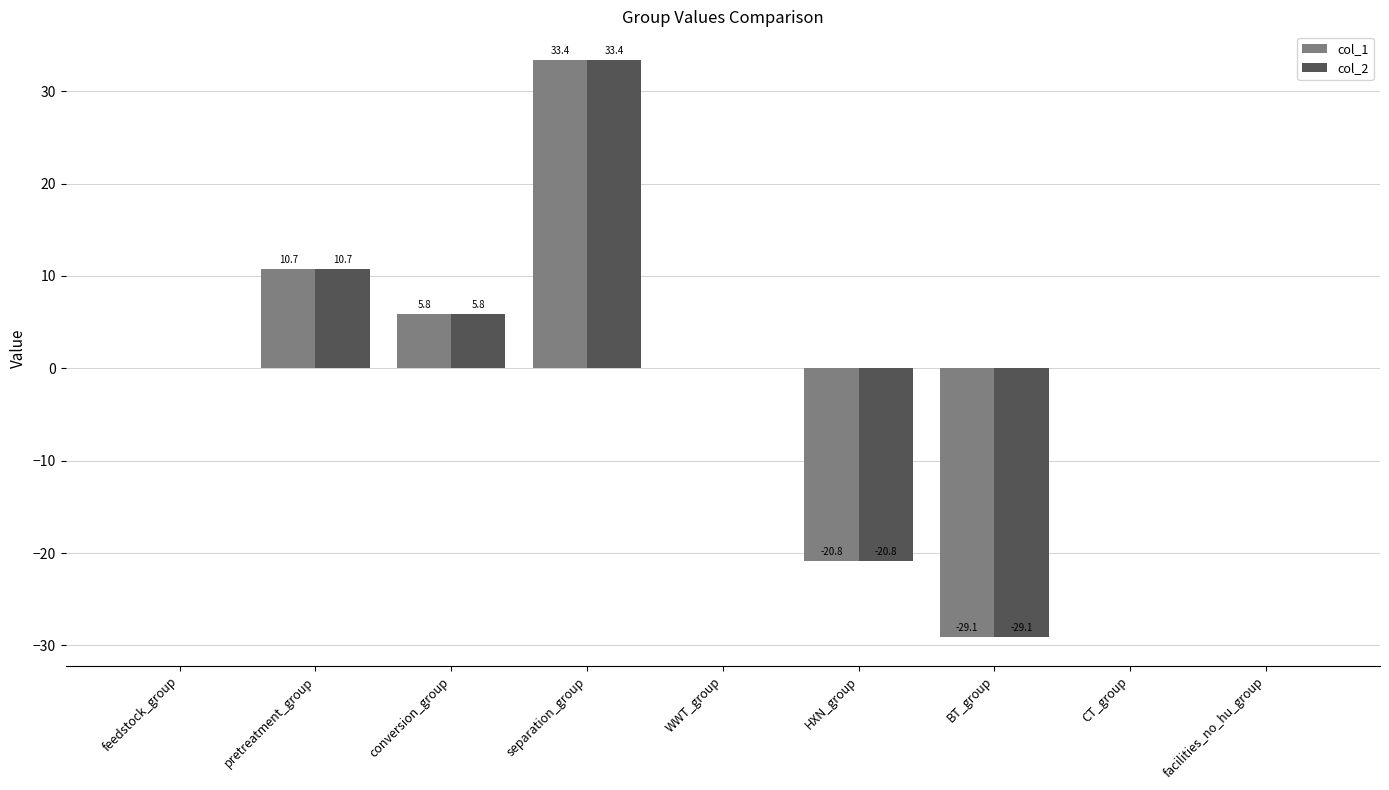

How many categories are shown in the chart?

9